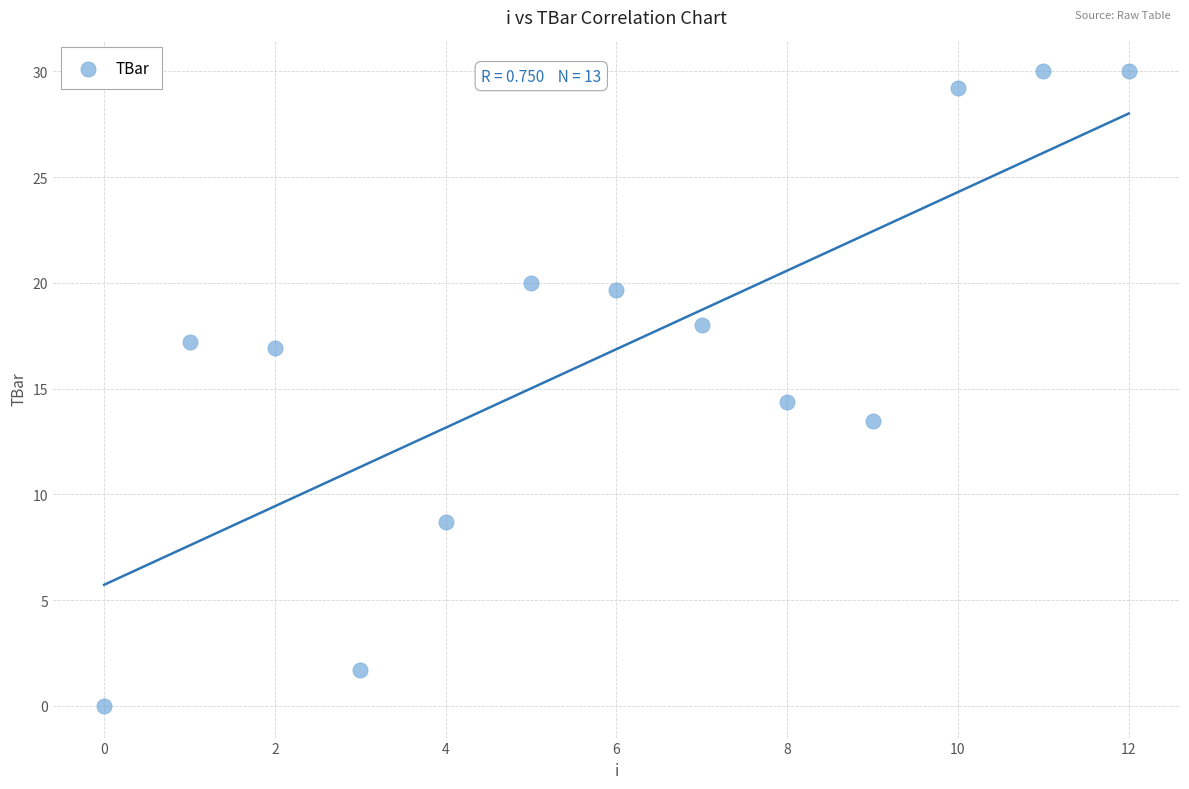

What Y value in the scatter plot is closest to 15?

14.4